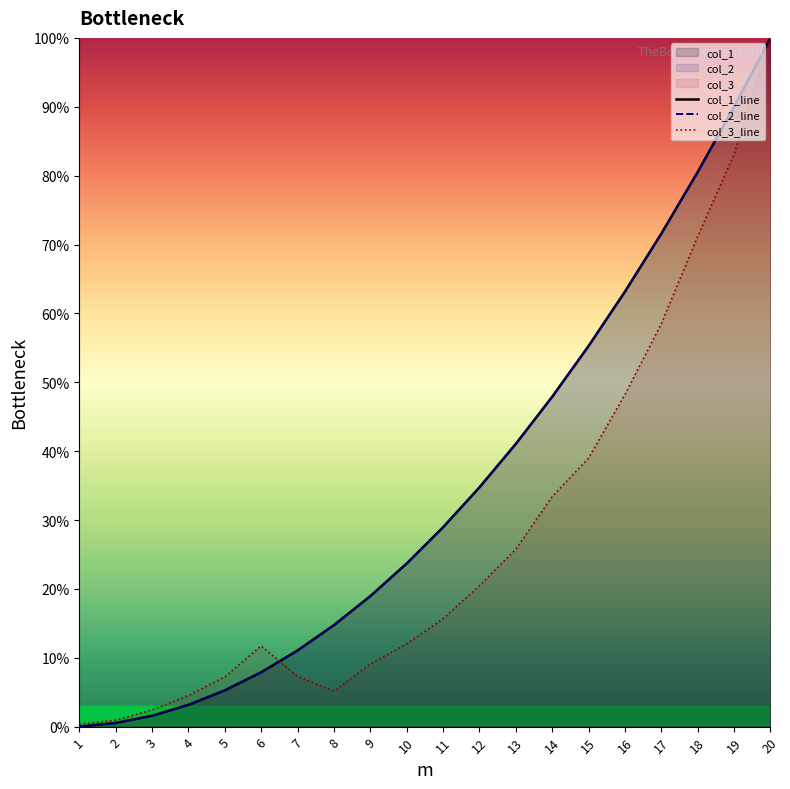

Is it true that mesh1_col2 equals 34.7 at 12?

True